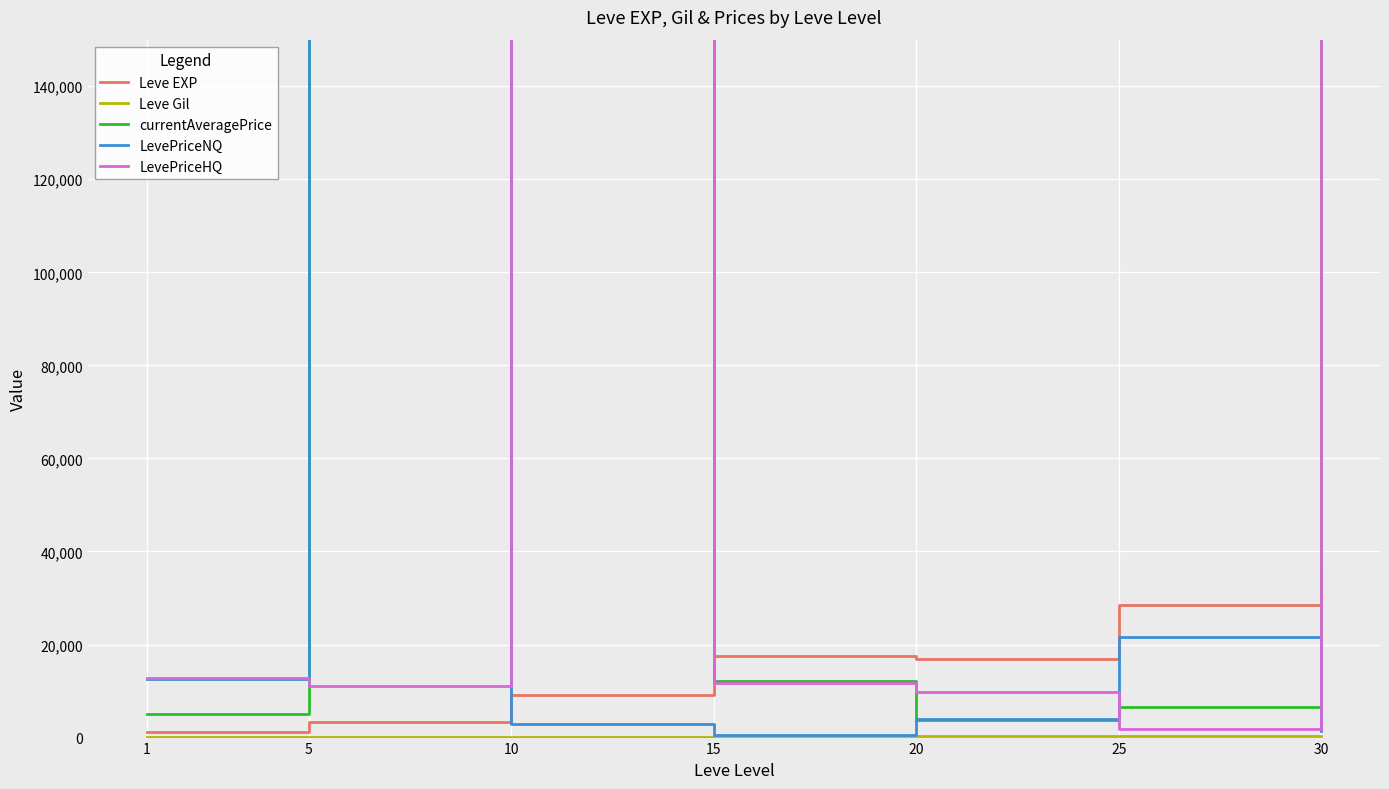

How many lines are shown in the chart?

5